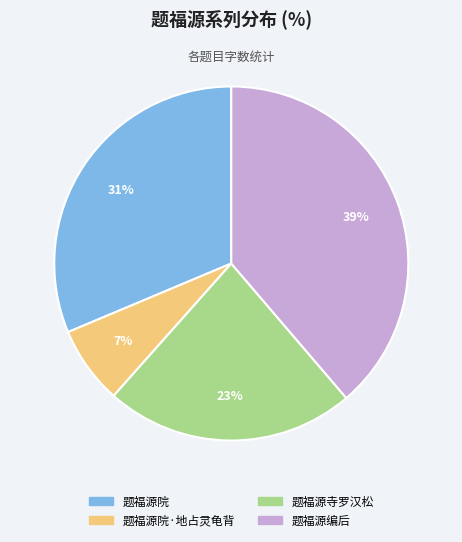

To the nearest percent, what is the difference between the largest and smallest slice percentages?

32%